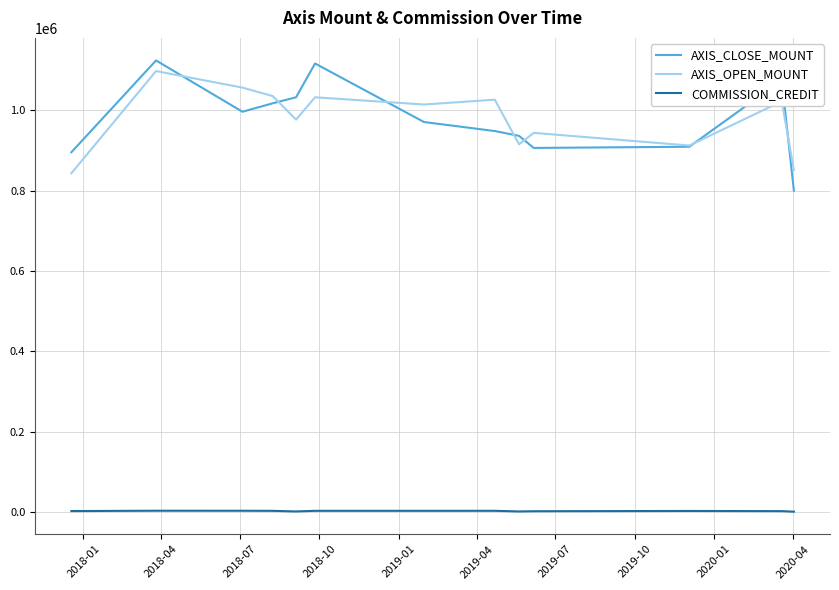

Does the chart display data point markers on the line(s)?

No